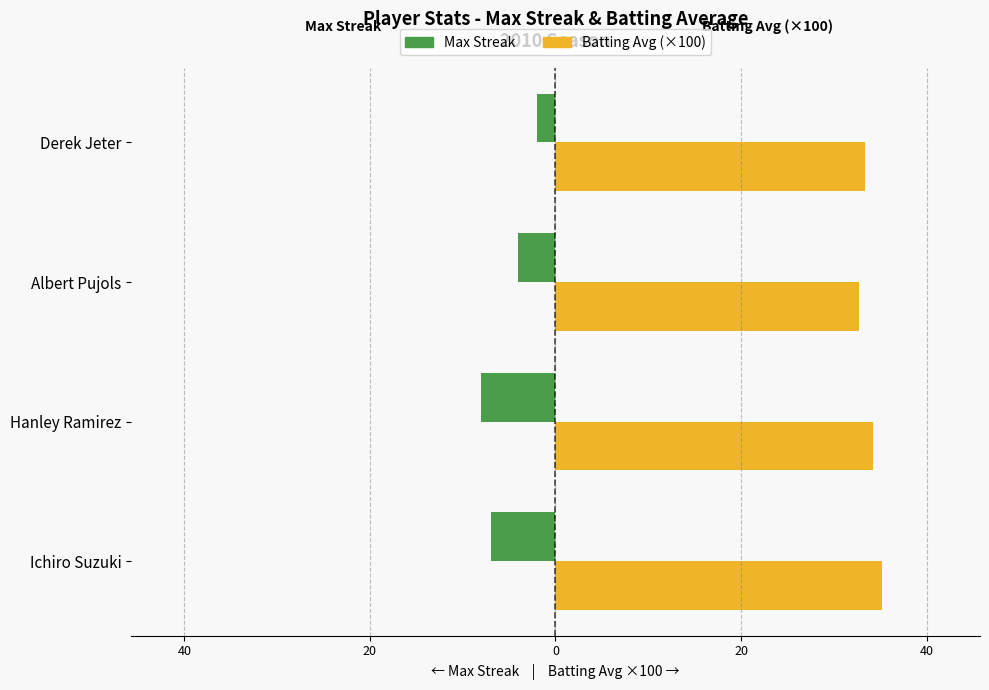

List the series in order of their overall mean, lowest first.

Max Streak, Batting Avg (×100)